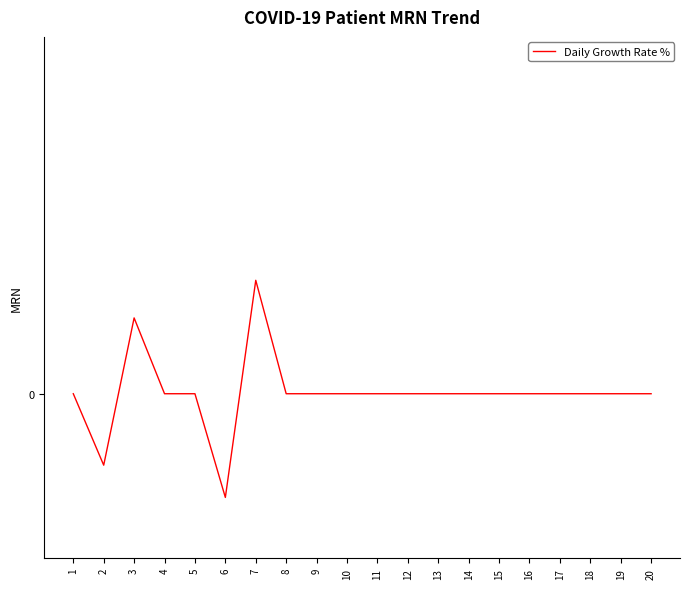

What is the greatest value displayed?

9.3